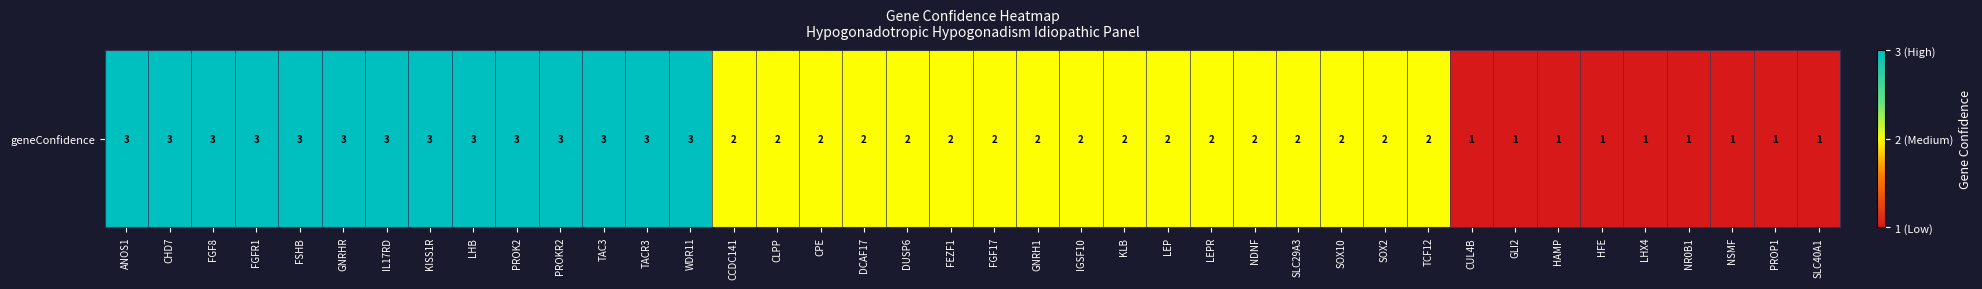

What is the difference between the maximum and minimum values?

2